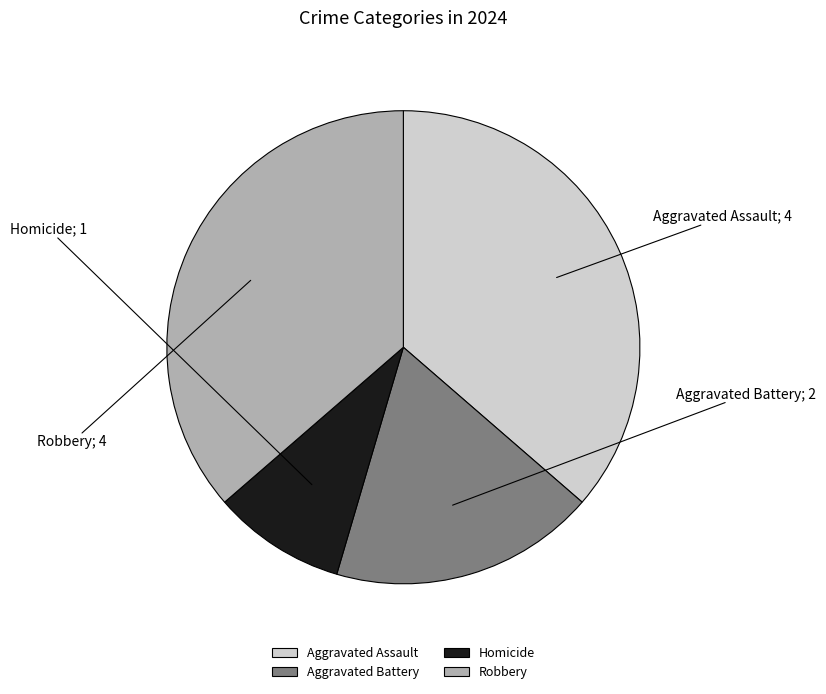

Is the sum of Aggravated Assault and Aggravated Battery greater than half?

Yes